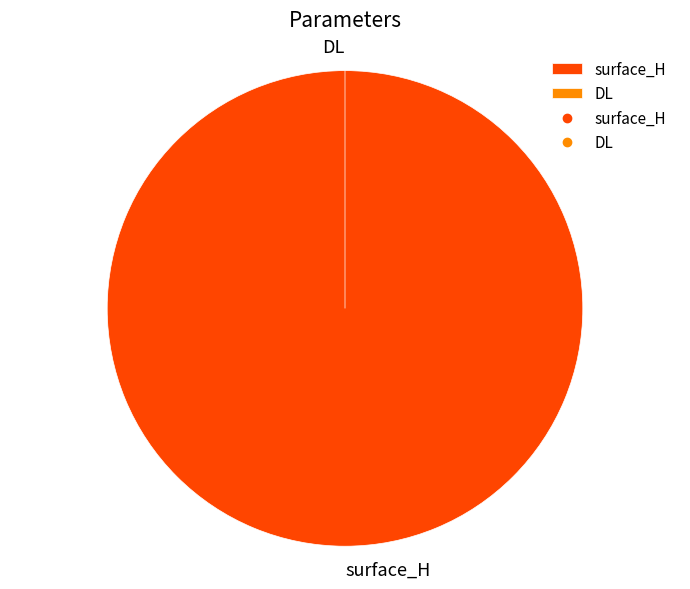

Is it true that surface_H is 100% of the pie?

True